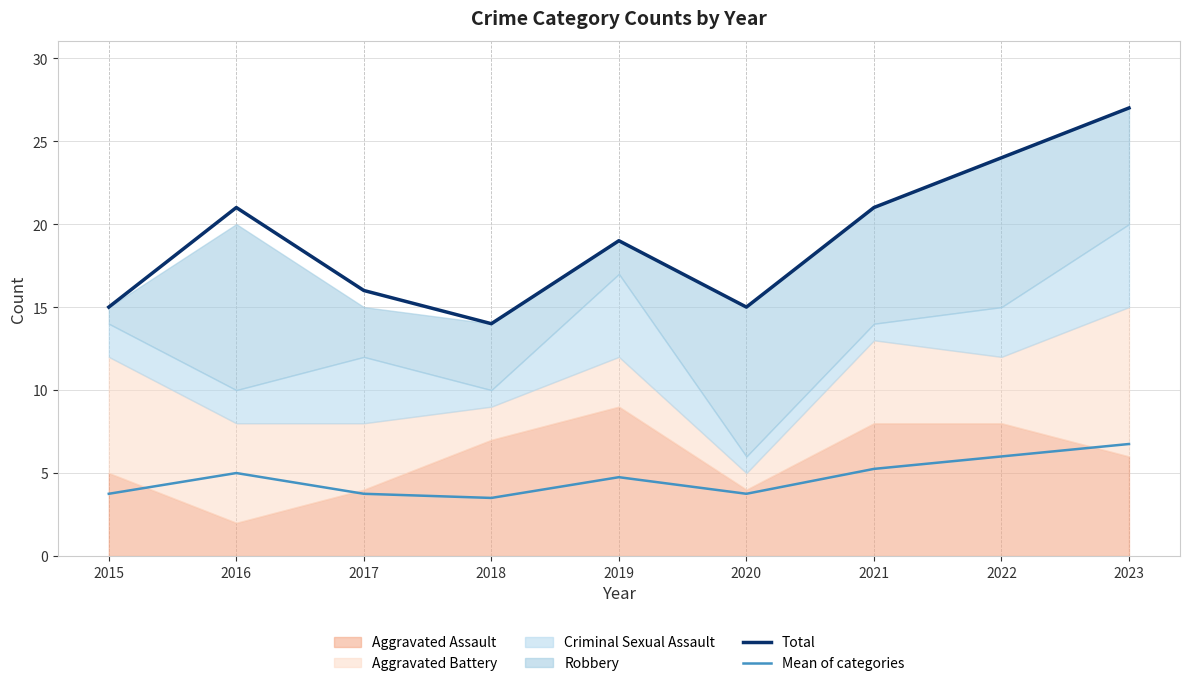

Is the value of Total at 2015 greater than the value of Mean of categories at 2022?

Yes